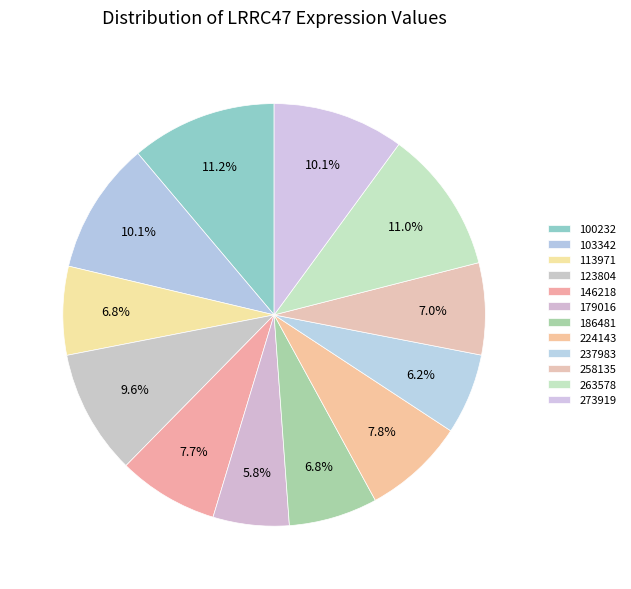

Approximately how many times larger is the value at 186481 compared to 103342?

0.7